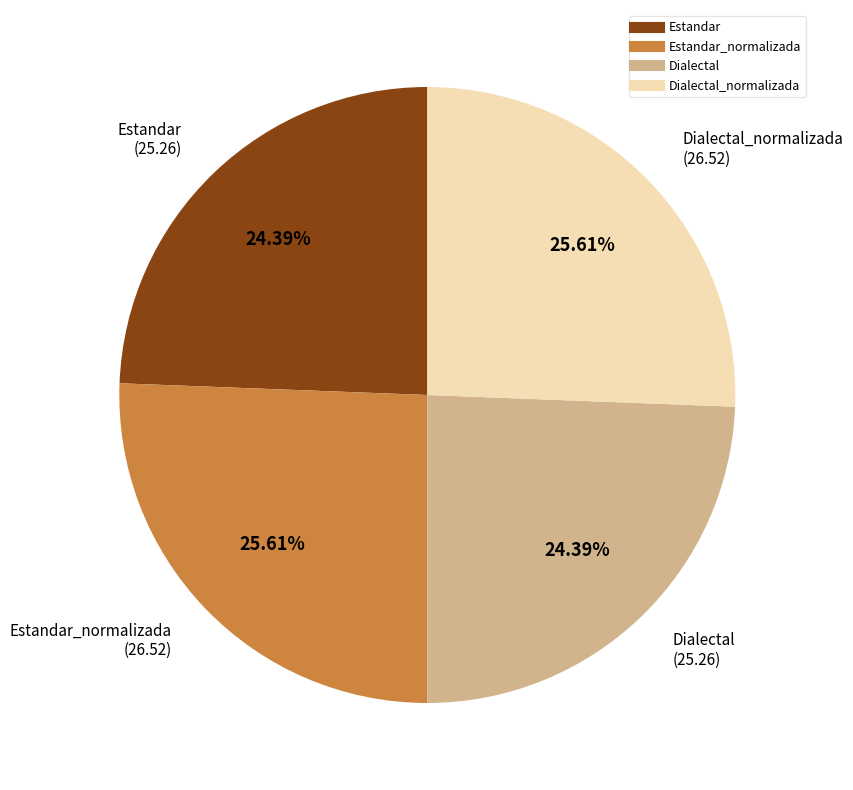

Is there a majority slice in this chart?

No